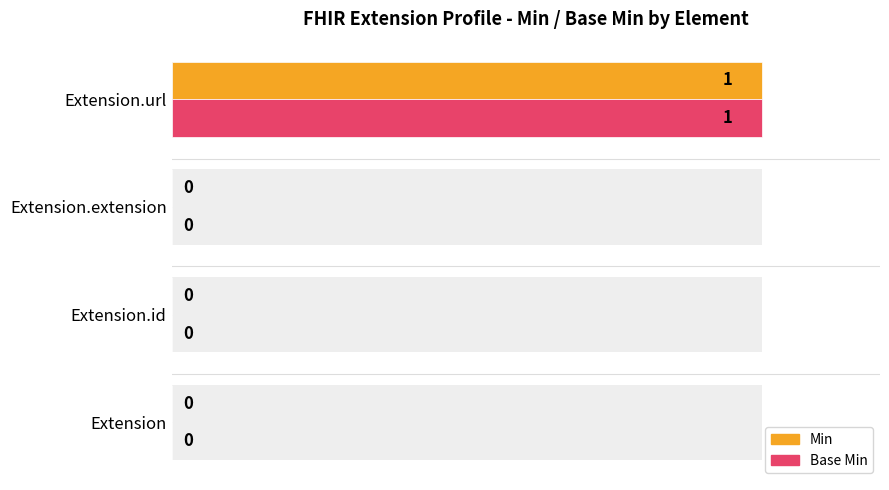

True or false: Min has a value of 0 at Extension.id.

True